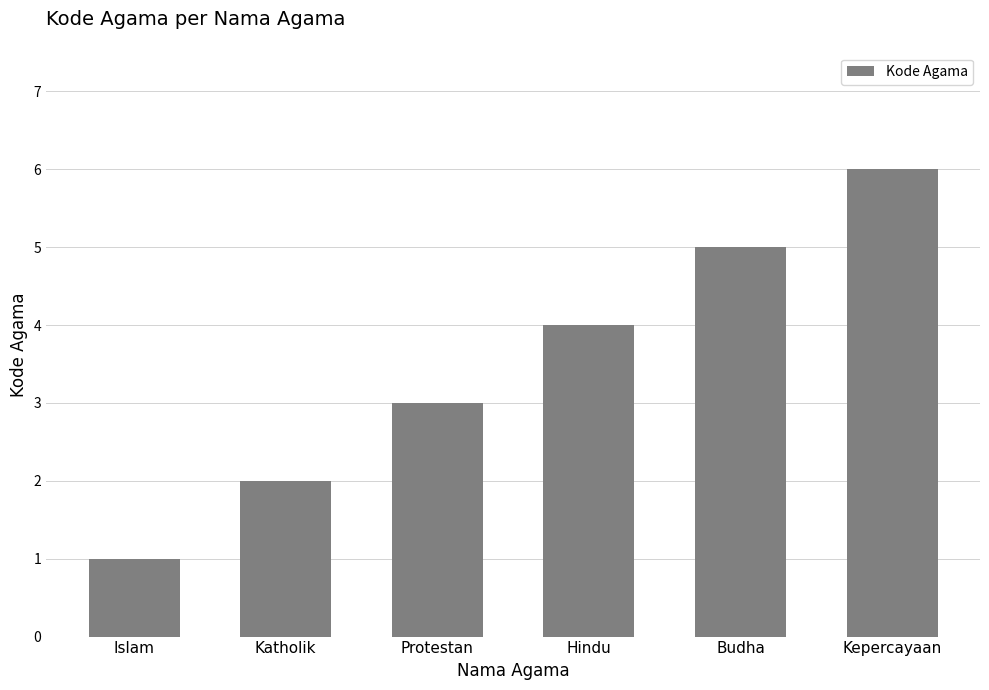

Reading left to right, list all the values displayed in this chart.

Islam=1	Katholik=2	Protestan=3	Hindu=4	Budha=5	Kepercayaan=6